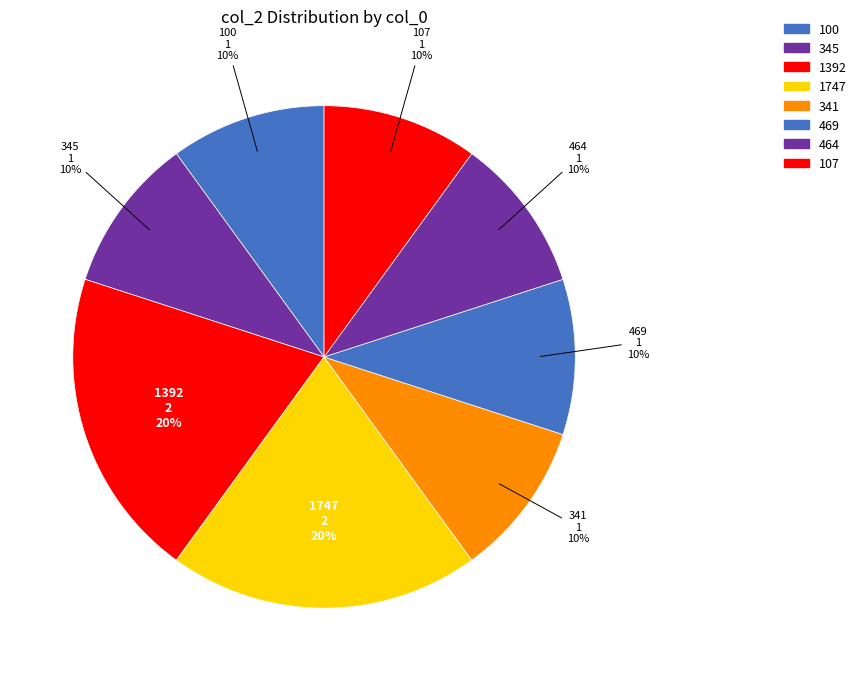

Approximately how many times larger is the value at 107 compared to 469?

1.0